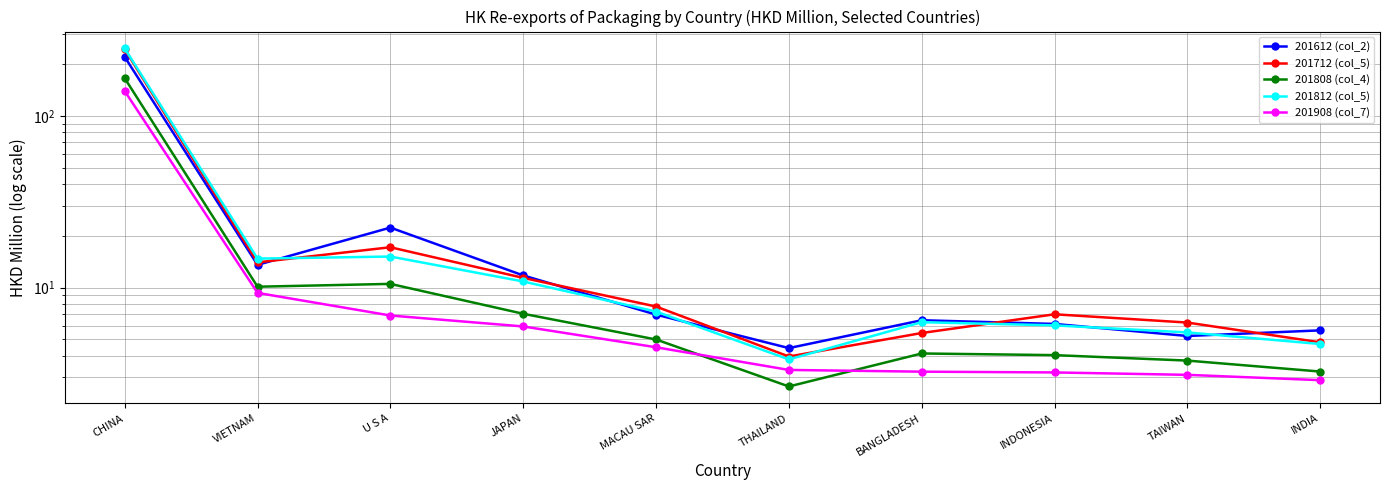

Is it true that 201612 (col_2) equals 11.8 at JAPAN?

True